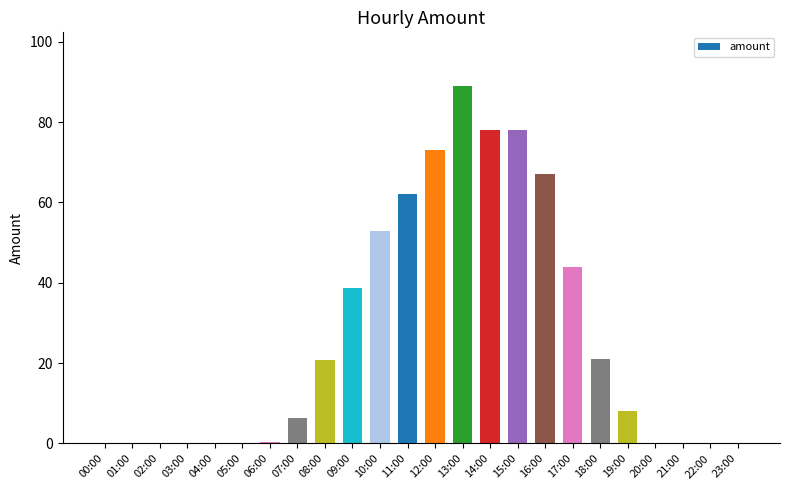

Which category has the highest value across all series?

13:00